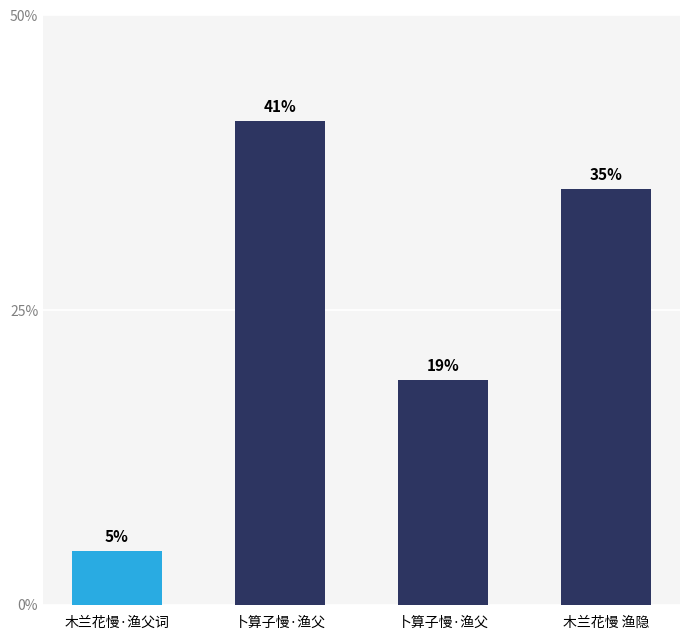

Does the chart contain any negative values?

No